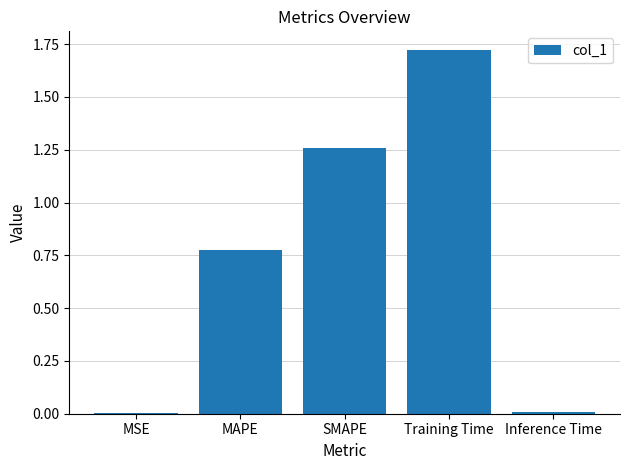

Is it true that the value at Inference Time is 0.0?

True